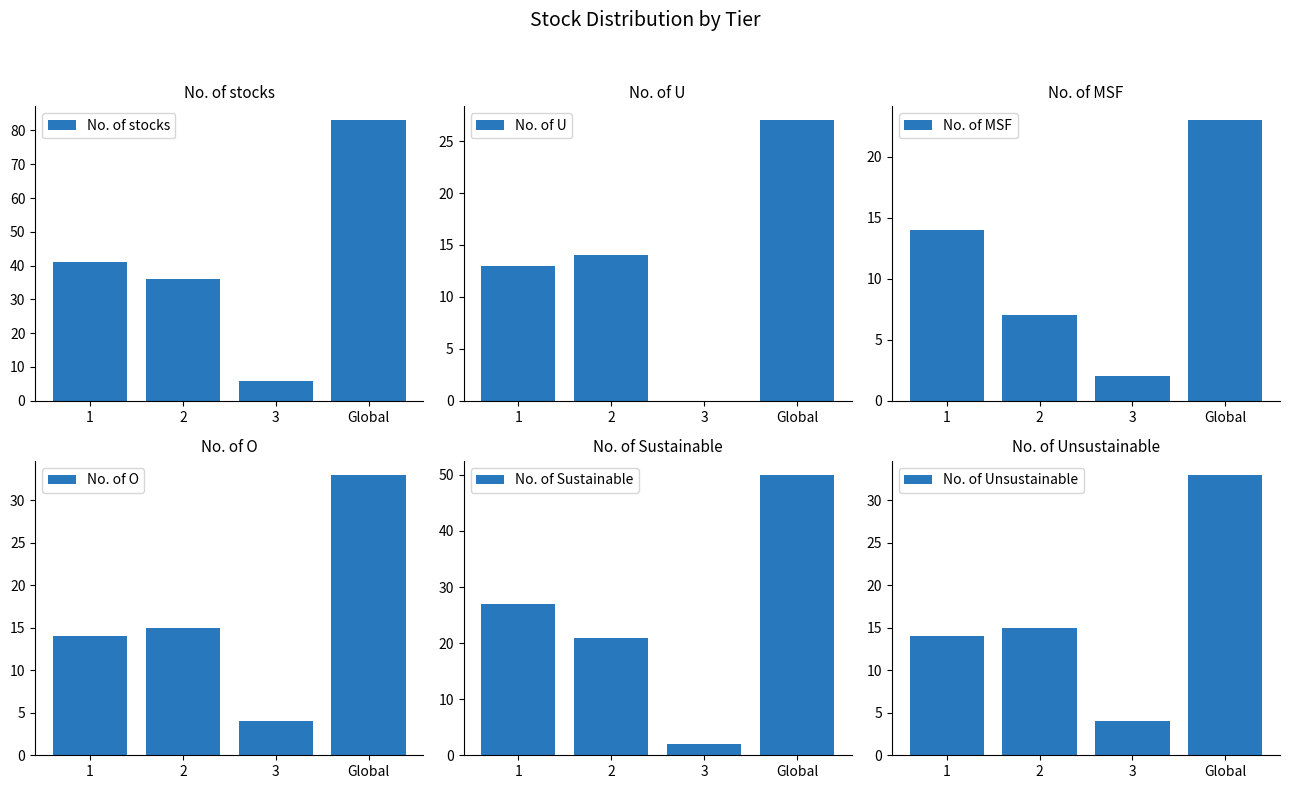

How many data points in No. of Unsustainable are less than 15?

2